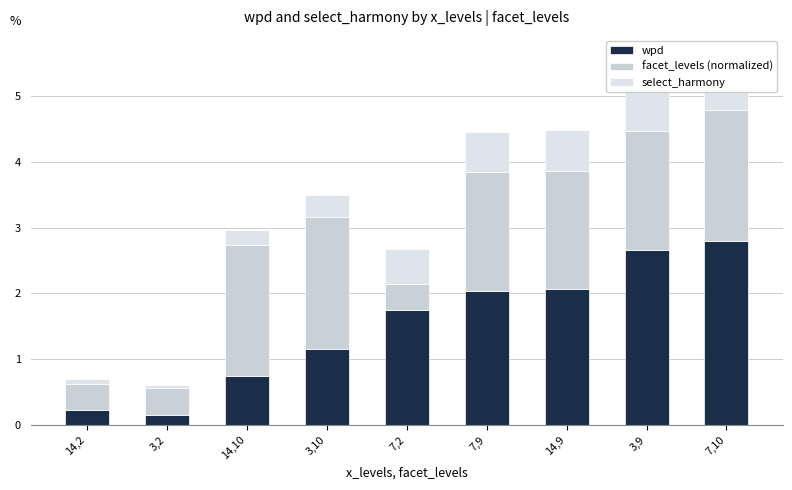

What position from the left is 3,9?

8